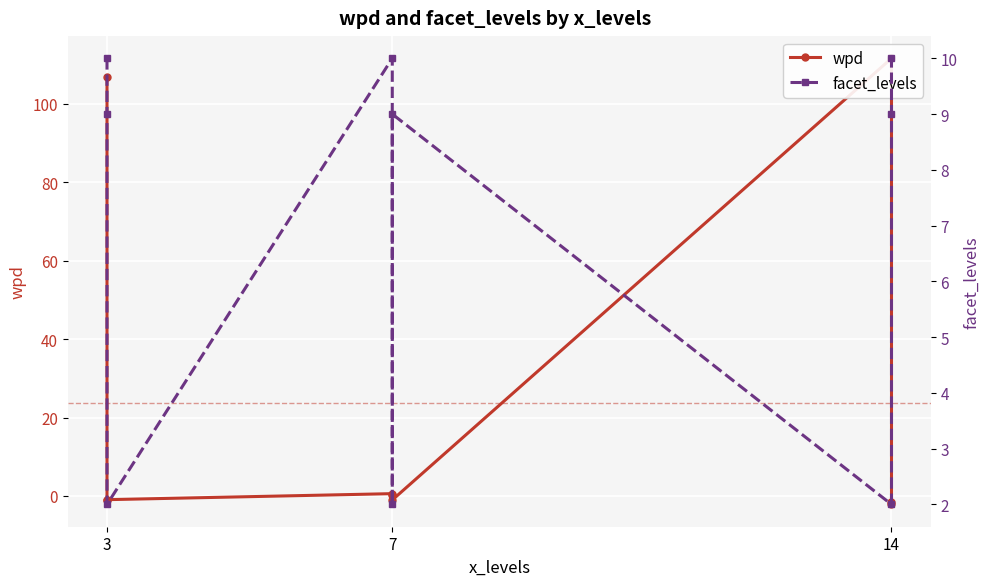

What is the difference between the maximum and minimum values in the facet_levels series?

8.0